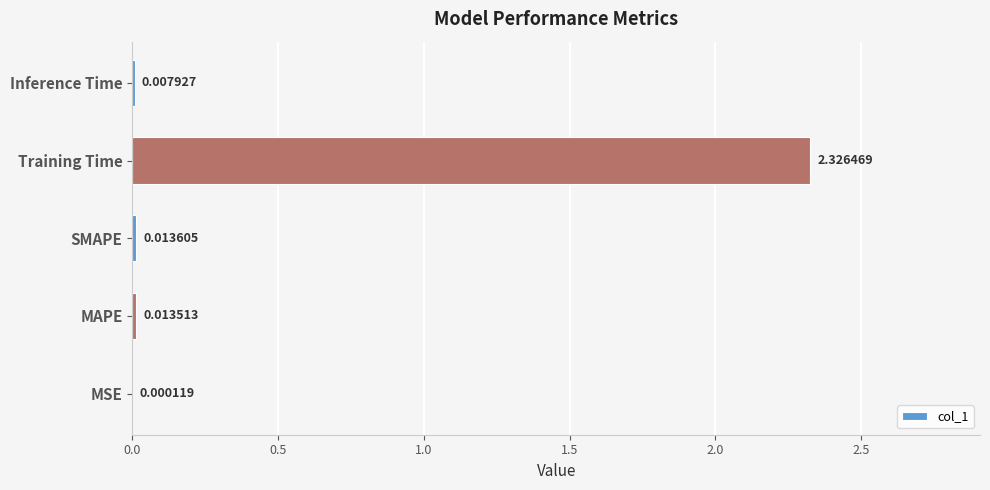

Which category has the highest value across all series?

Training Time